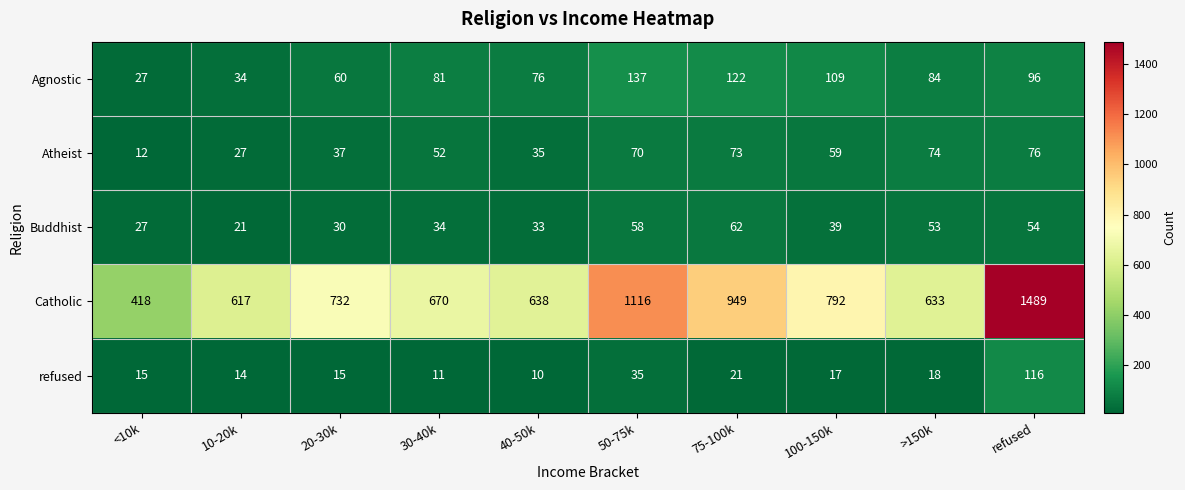

At how many categories does at least one series exceed 1191?

1